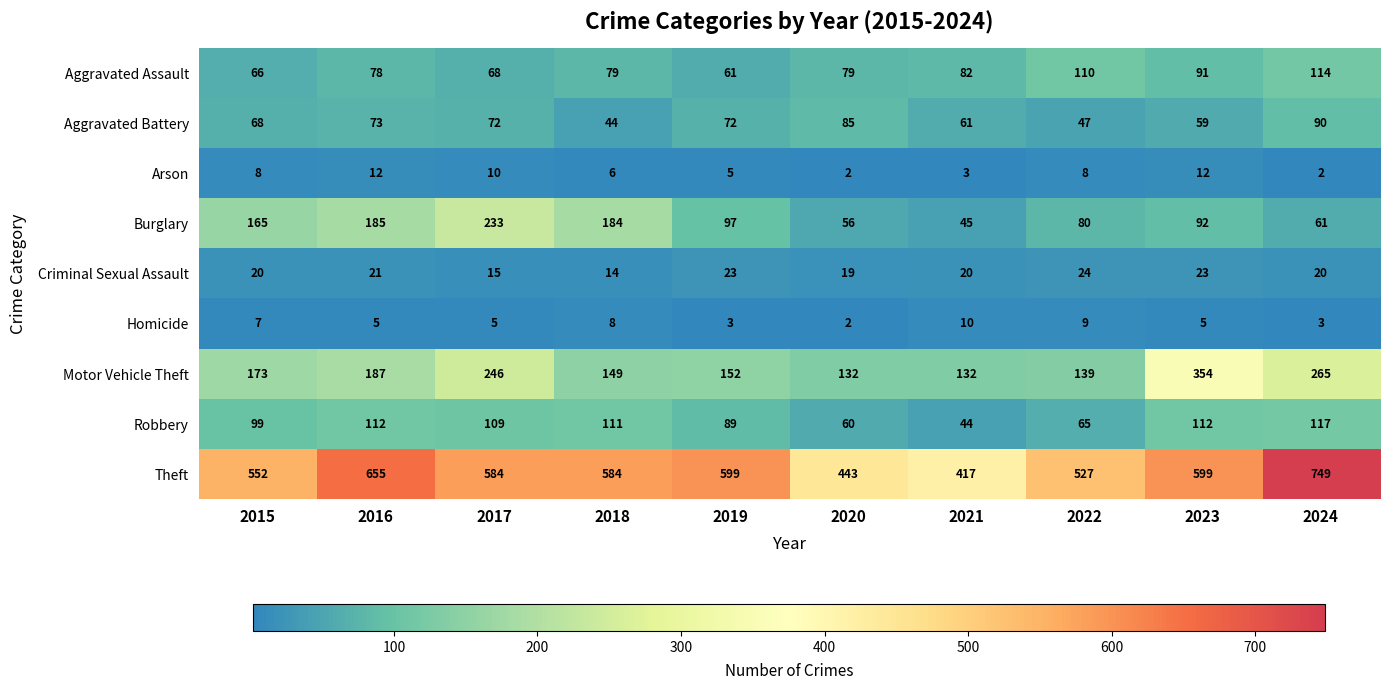

At how many categories does at least one series exceed 183?

10